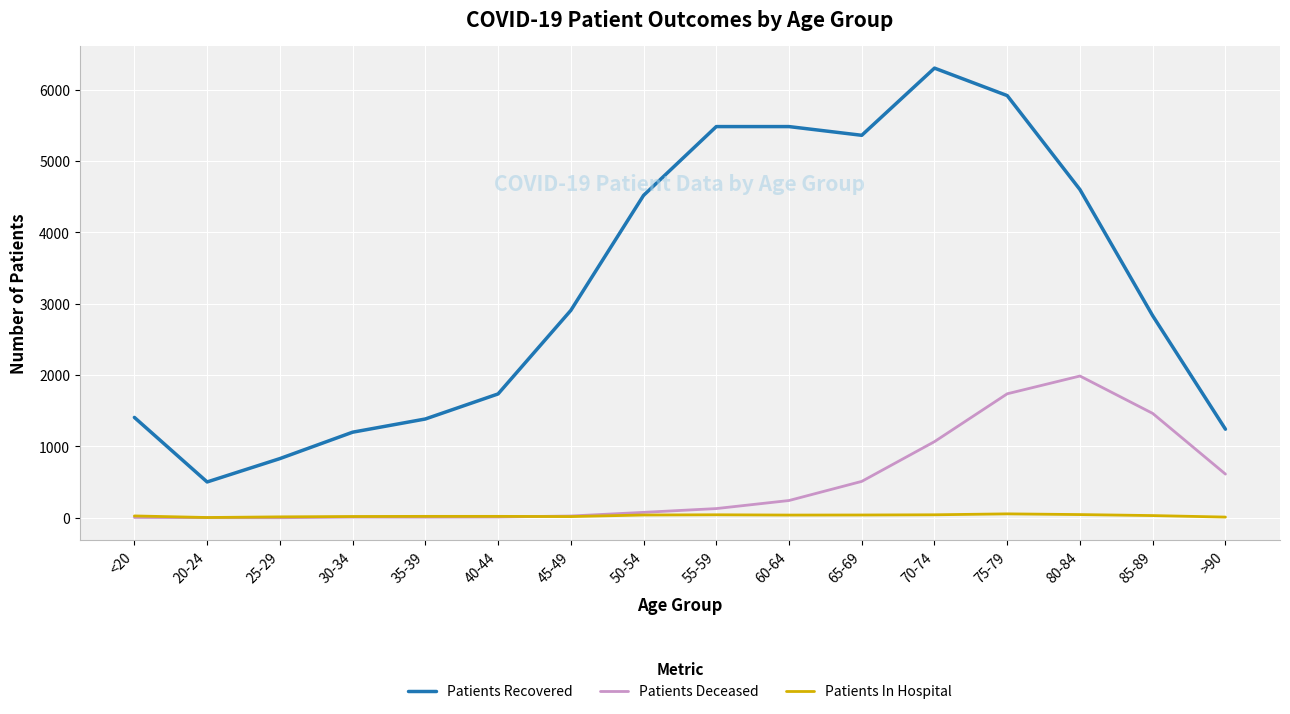

True or false: Patients Deceased has a value of 2961 at 75-79.

False